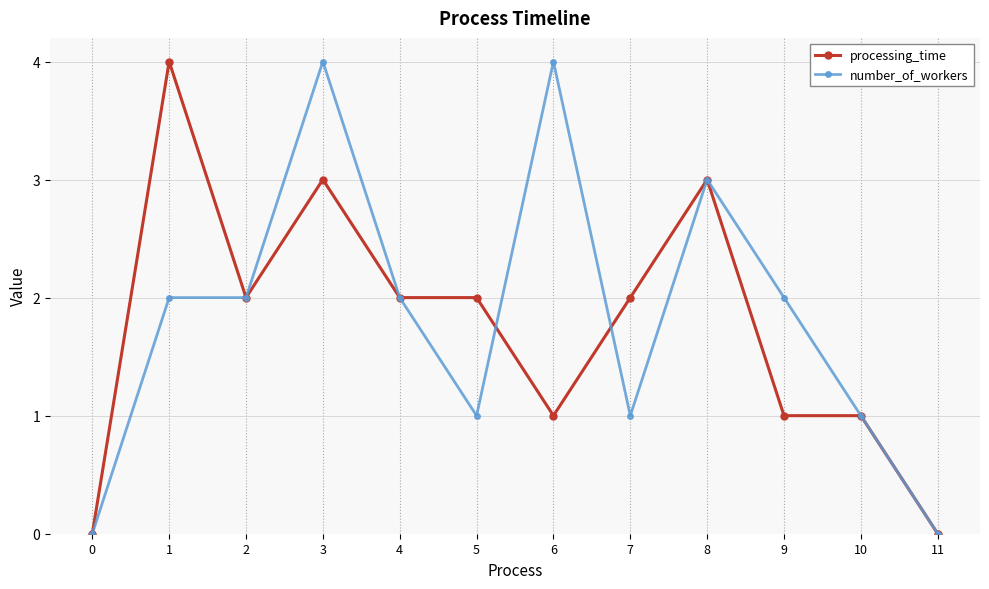

True or false: processing_time has more than 2 points higher than both neighbors.

True